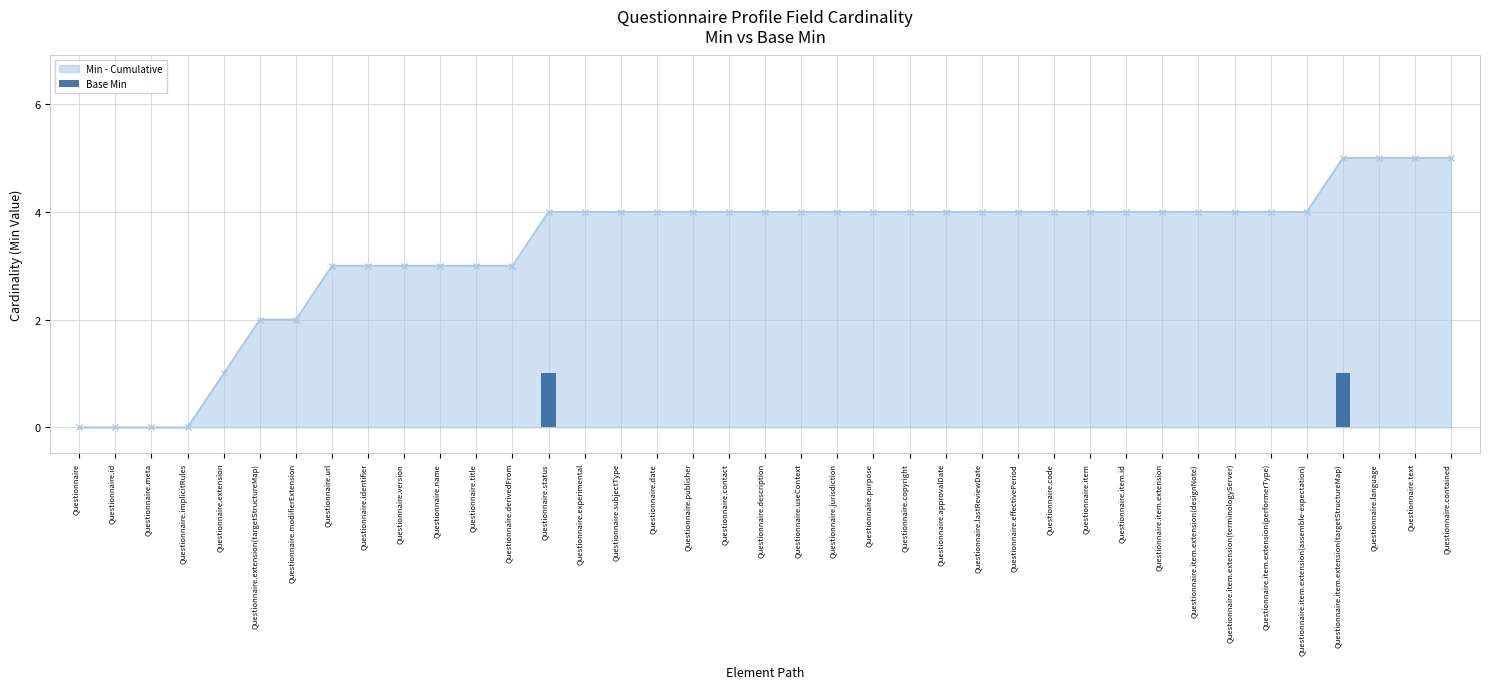

Which label corresponds to the smallest value in the chart?

Questionnaire